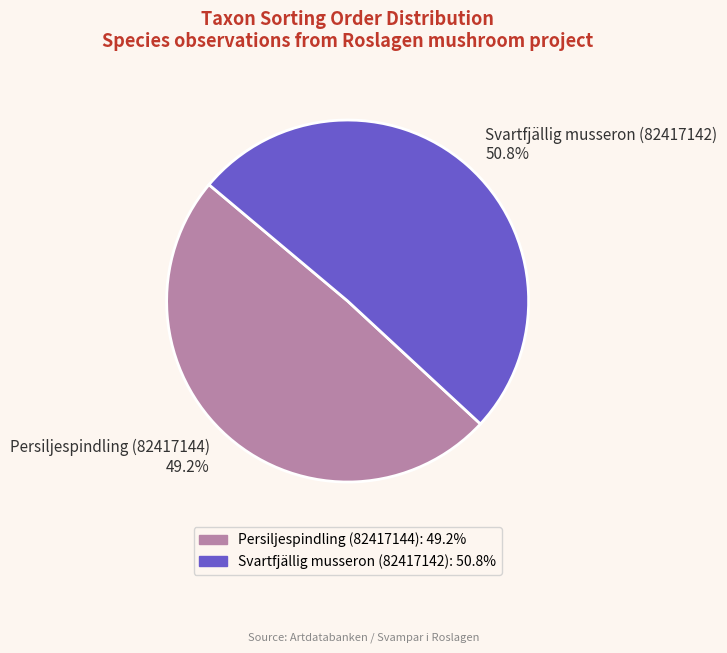

How many segments does this pie chart have?

2